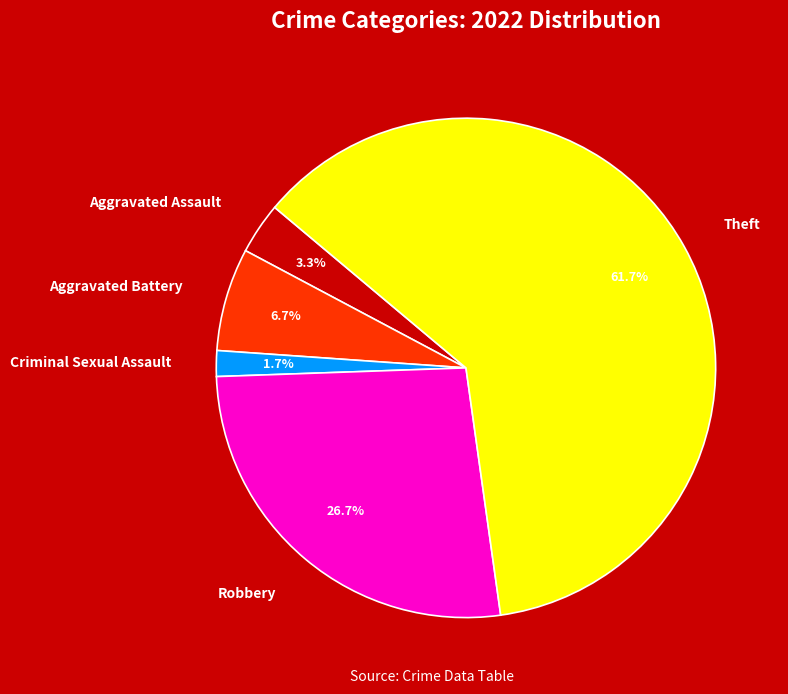

What is the majority slice?

Theft